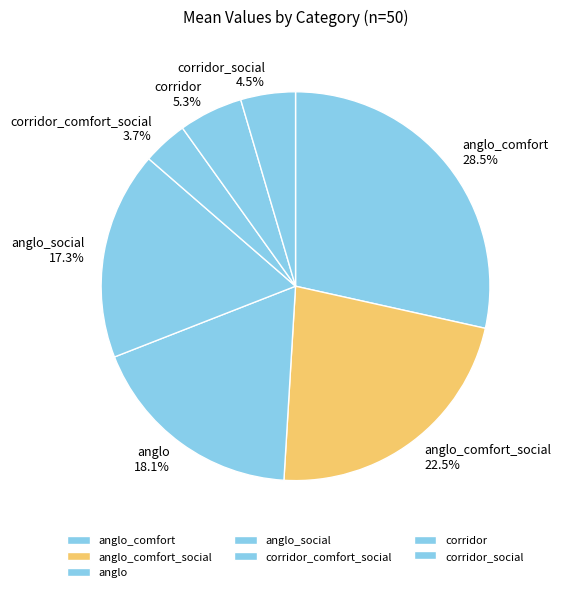

What percentage is the anglo_social slice, to the nearest percent?

17%